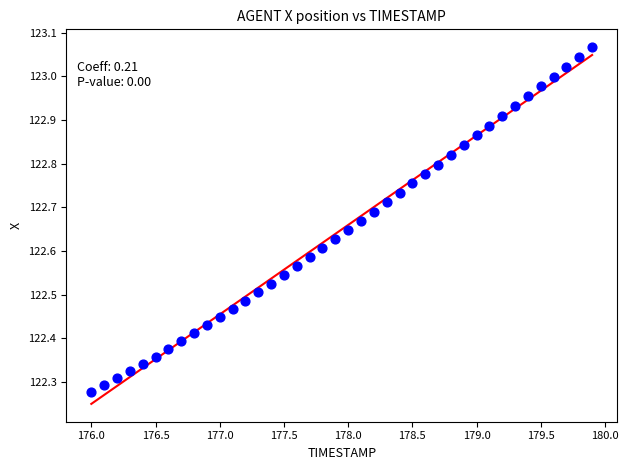

What is the range of Y values (max minus min)?

0.8